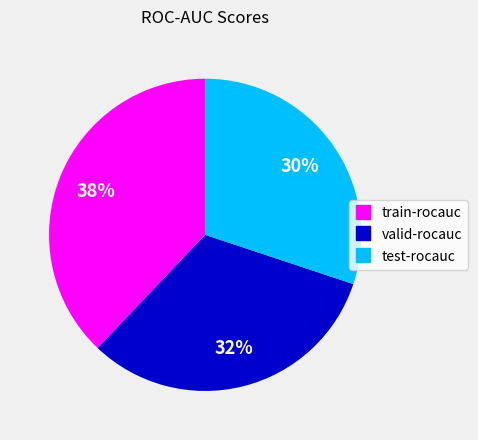

To the nearest percent, what is the difference between the test-rocauc and valid-rocauc slice percentages?

2%